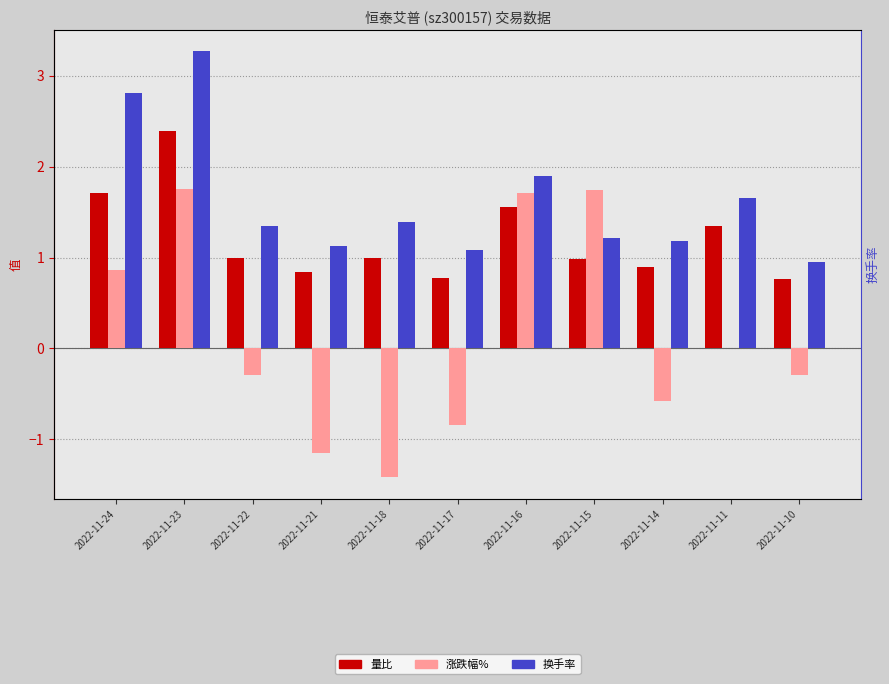

What is the sum of all 换手率 values?

17.9